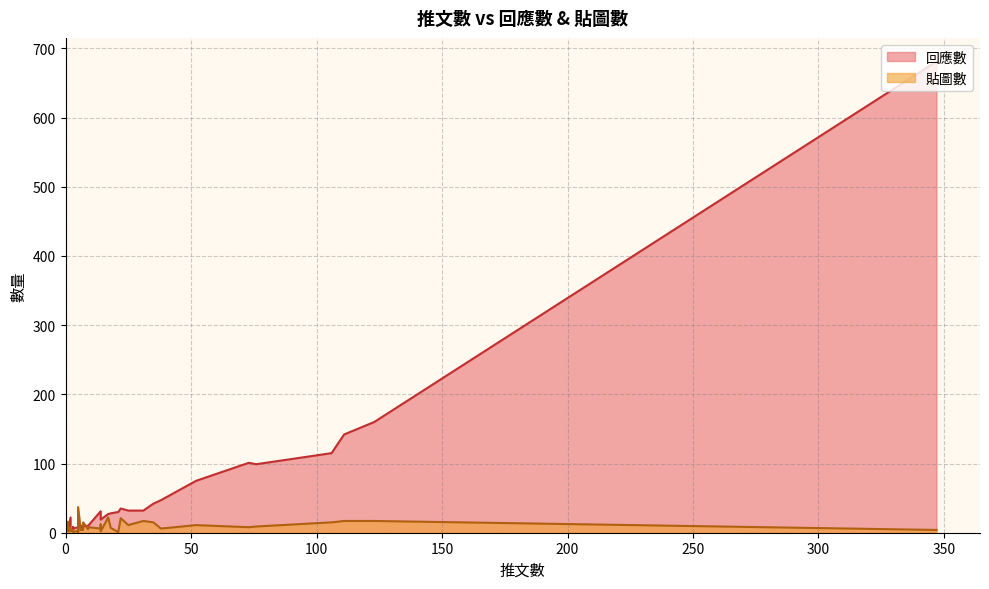

Which series has the largest range (max minus min)?

回應數